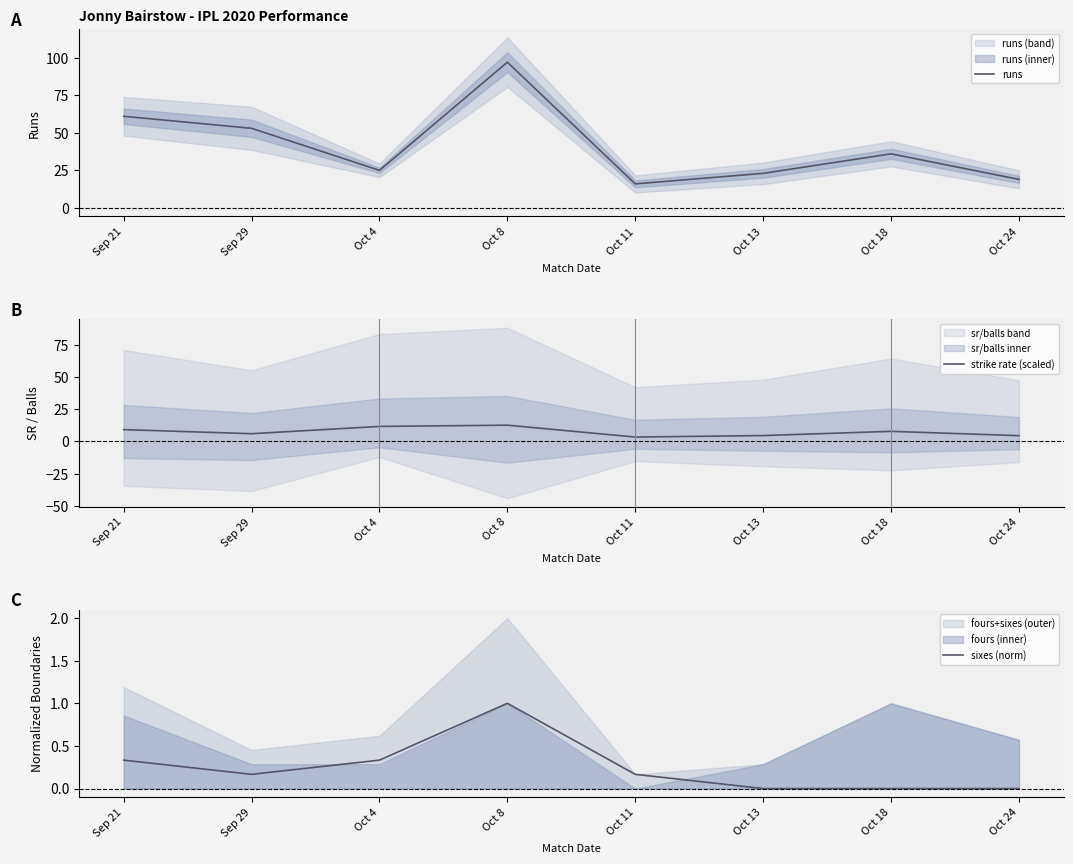

At which category does strike rate (scaled) reach its first local valley?

Sep 29